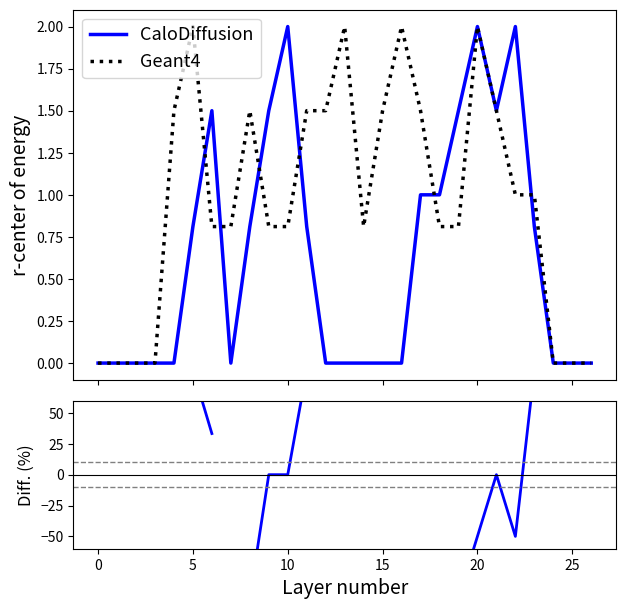

How many values in Geant4 are above zero?

20